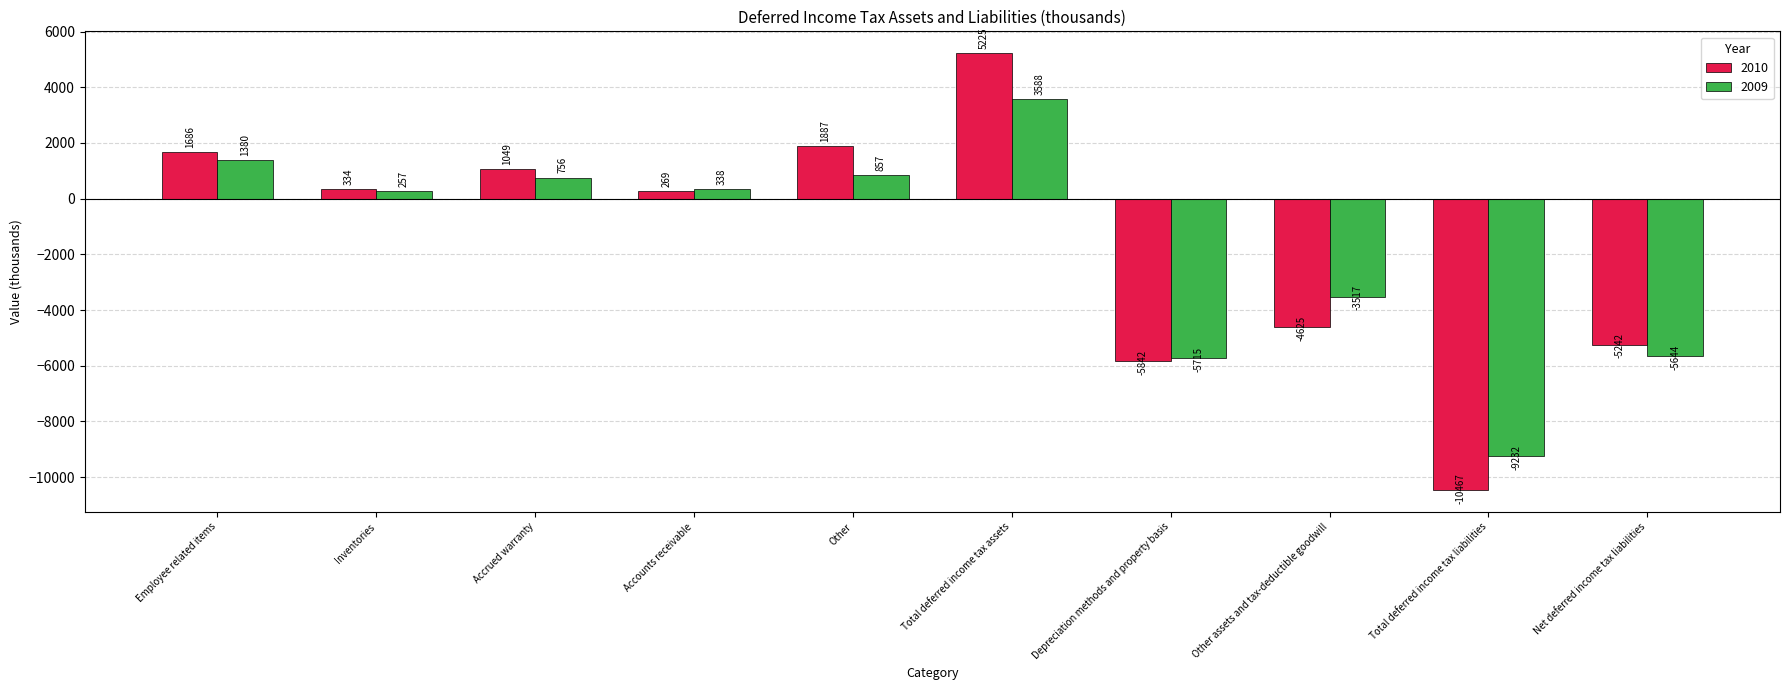

Count the number of categories in the chart.

10